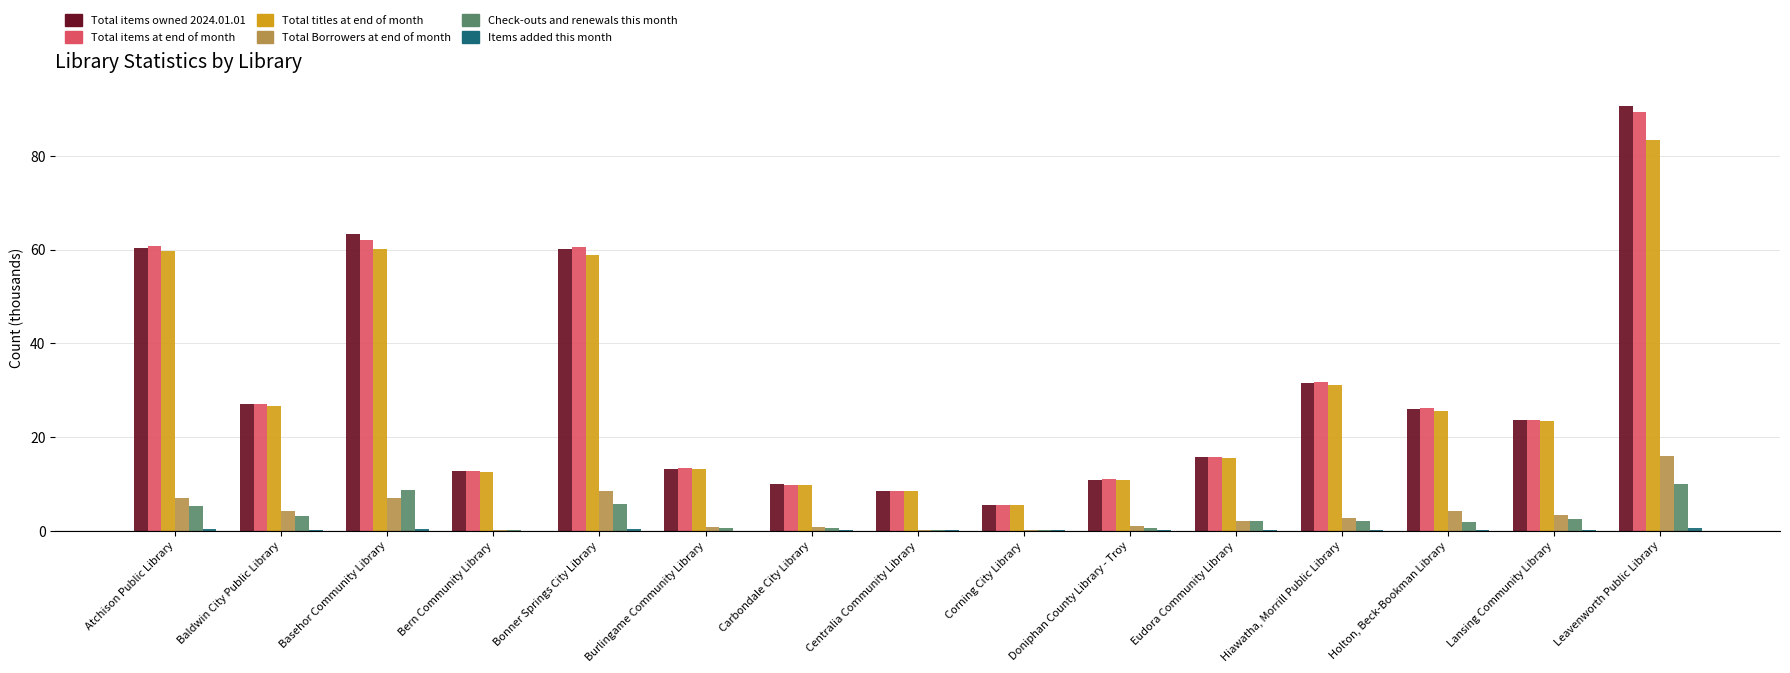

Does the chart contain stacked bars?

No